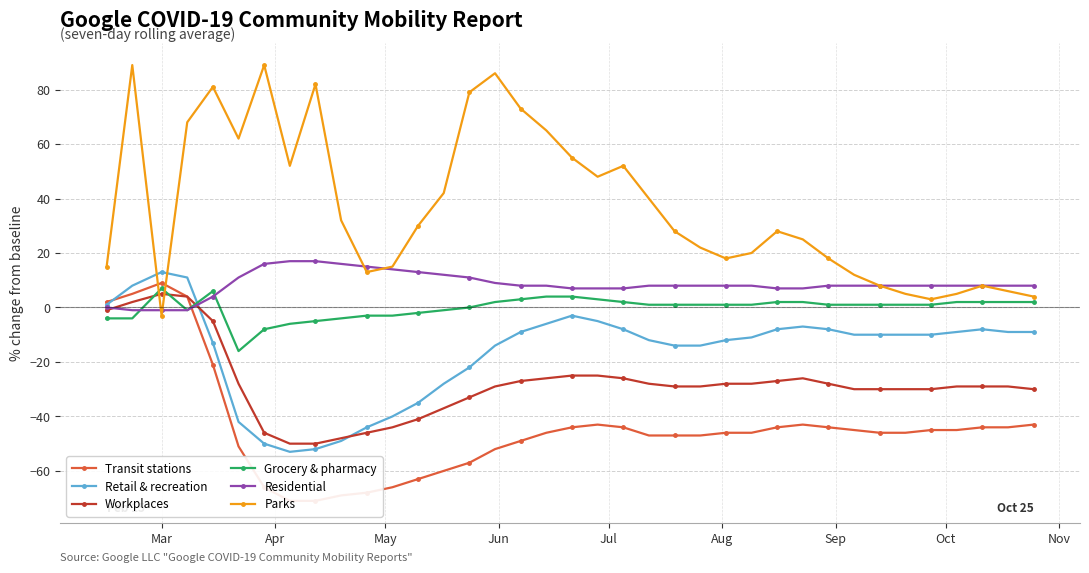

What is the average value of the Transit stations series?

-44